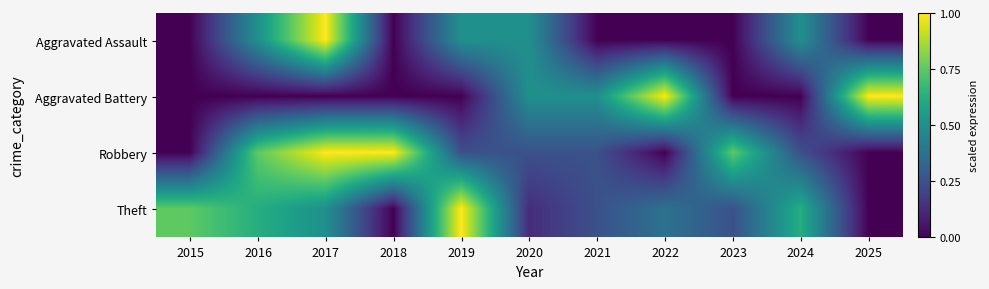

Count the number of categories in the chart.

11